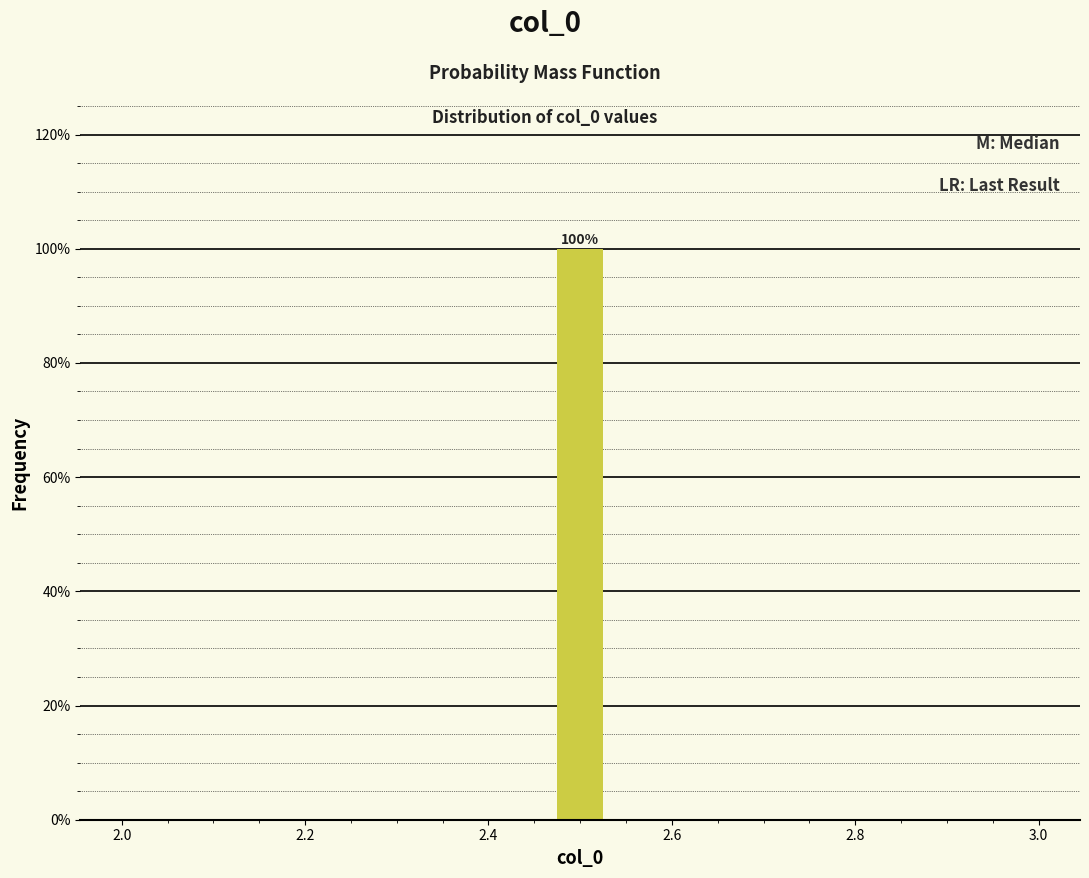

Read against the x-axis, roughly where is the centre of the tallest bar?

2.50